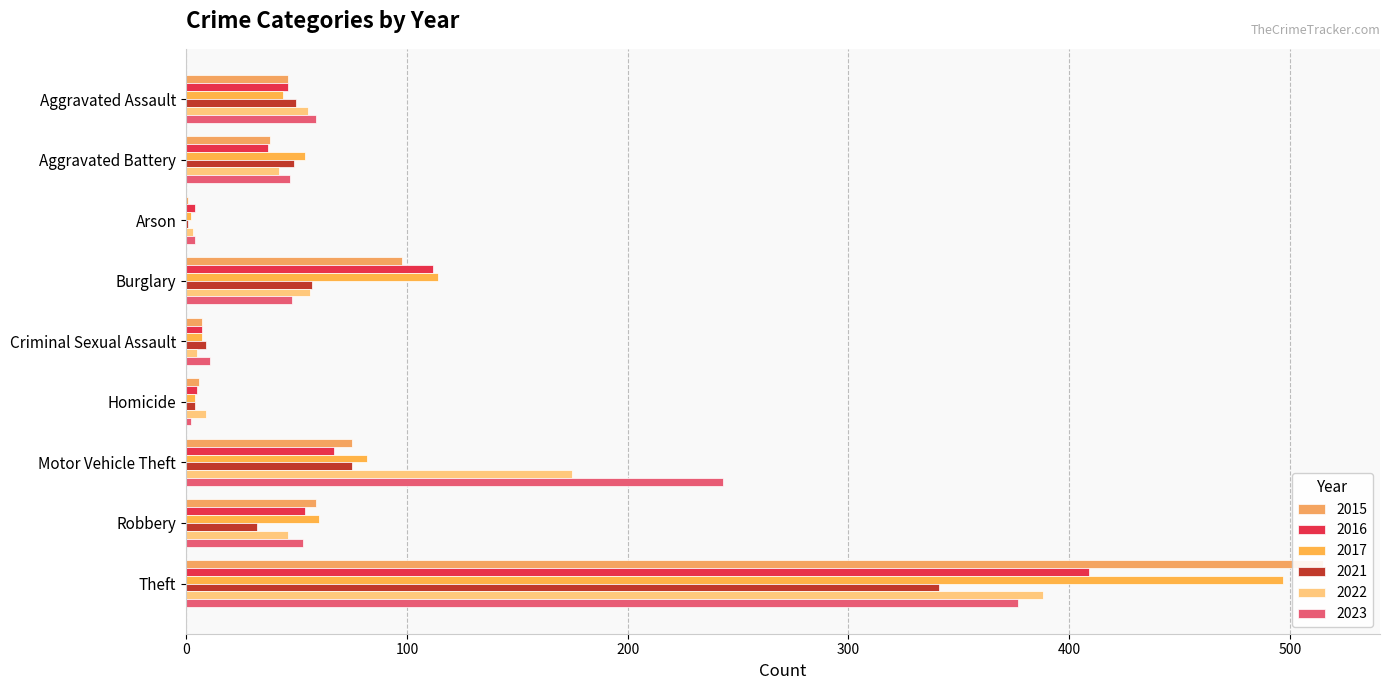

How many data points does each series have?

9